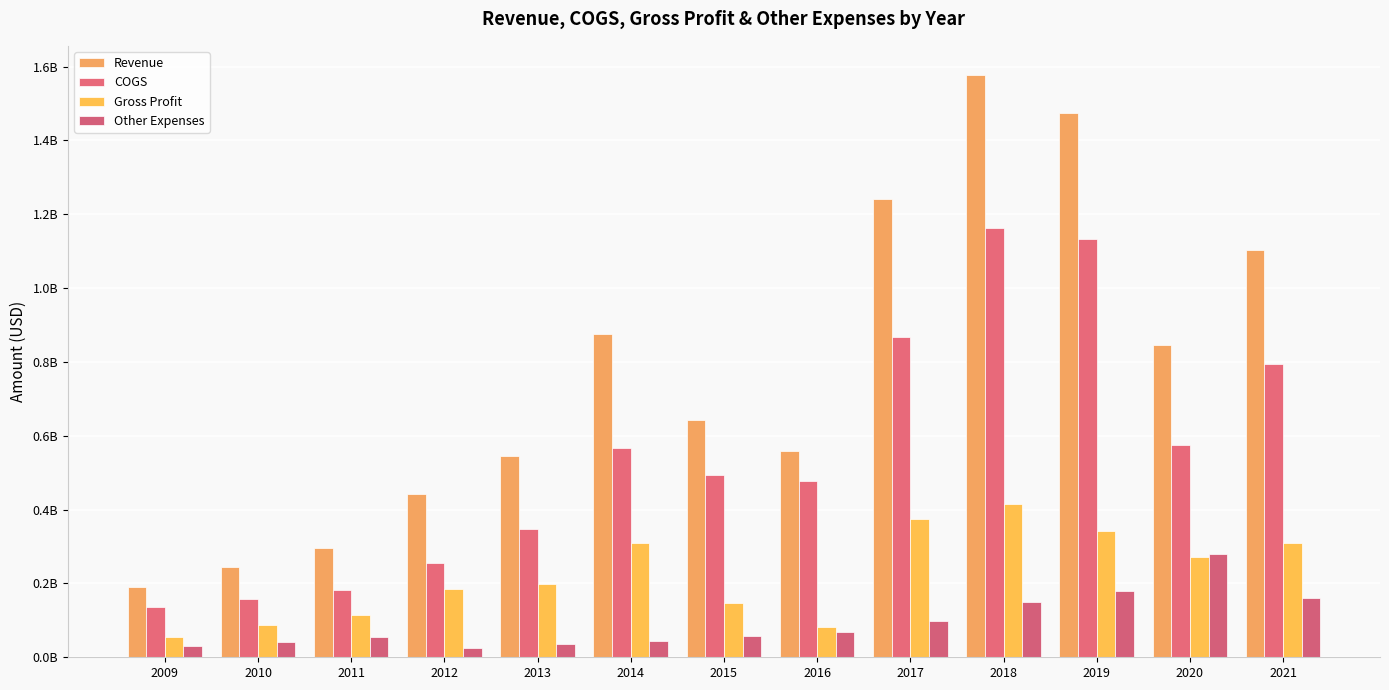

Which has a higher value, 2011 or 2012?

2012